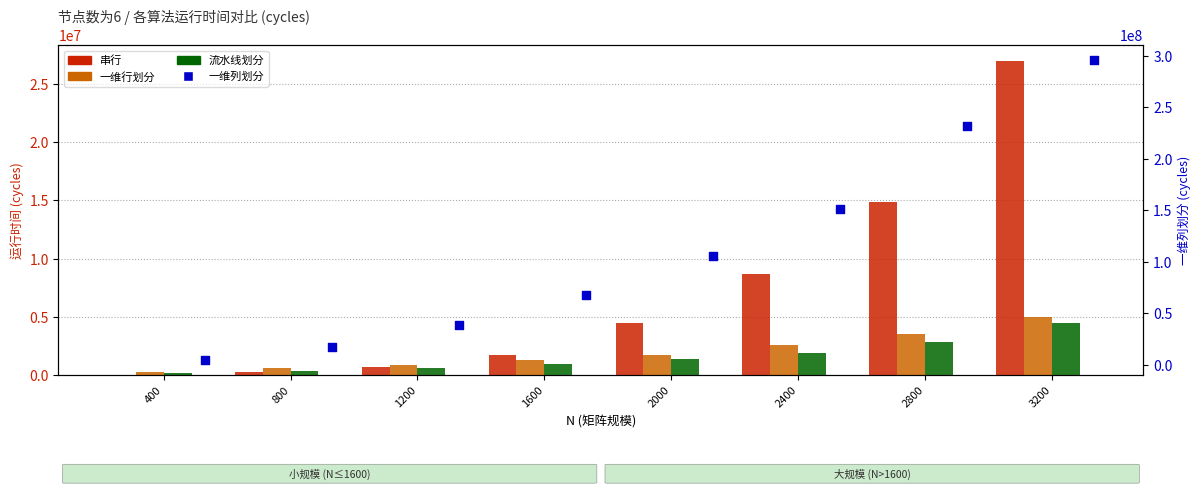

Which series reaches the maximum Y coordinate?

一维列划分